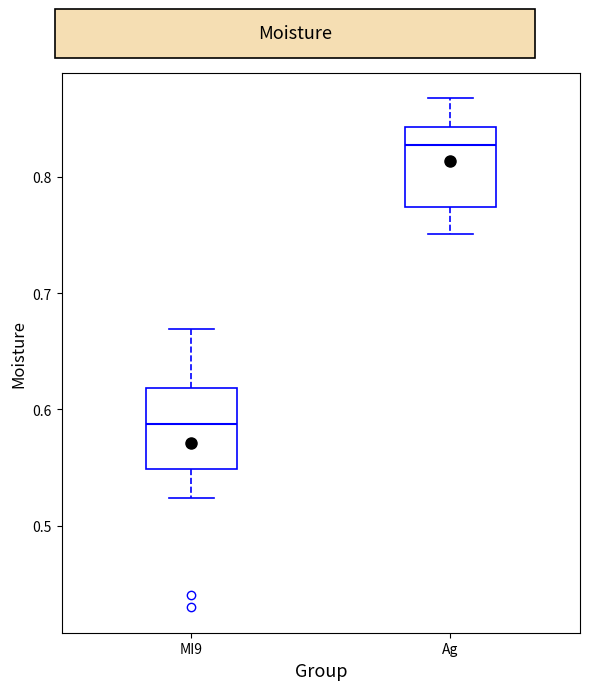

Reading left to right, transcribe this box plot: for each box, give where its median line is, the range the box spans, and where its two whiskers end, as read against the y-axis. The values are not printed on the chart, so give them approximately, as read against the axis.

MI9: median 0.59, box 0.55 to 0.62, whiskers 0.52 to 0.67
Ag: median 0.83, box 0.77 to 0.84, whiskers 0.75 to 0.87